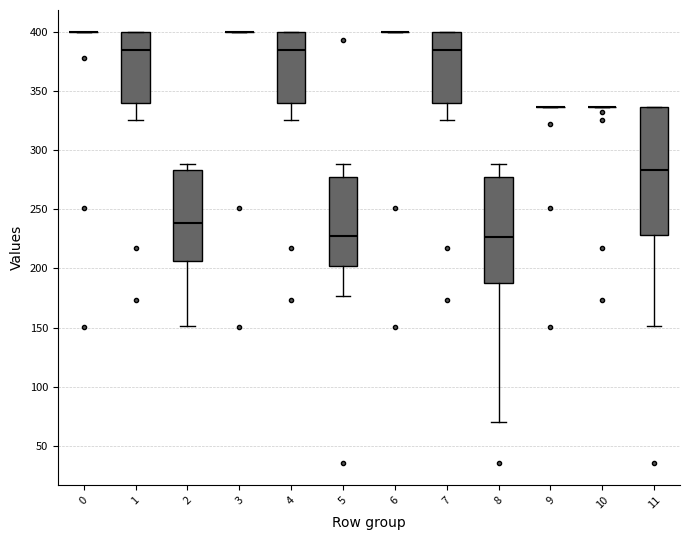

Reading left to right, read every box against the y-axis: the position of its median line, the range the box covers, and the ends of its whiskers. The values are not printed on the chart, so give them approximately, as read against the axis.

0: box collapsed to a line at 400, whiskers 400 to 400
1: median 385, box 340 to 400, whiskers 325 to 400
2: median 240, box 205 to 285, whiskers 150 to 290
3: box collapsed to a line at 400, whiskers 400 to 400
4: median 385, box 340 to 400, whiskers 325 to 400
5: median 230, box 200 to 275, whiskers 175 to 290
6: box collapsed to a line at 400, whiskers 400 to 400
7: median 385, box 340 to 400, whiskers 325 to 400
8: median 225, box 190 to 275, whiskers 70 to 290
9: box collapsed to a line at 335, whiskers 335 to 335
10: box collapsed to a line at 335, whiskers 335 to 335
11: median 285, box 230 to 335, whiskers 150 to 335